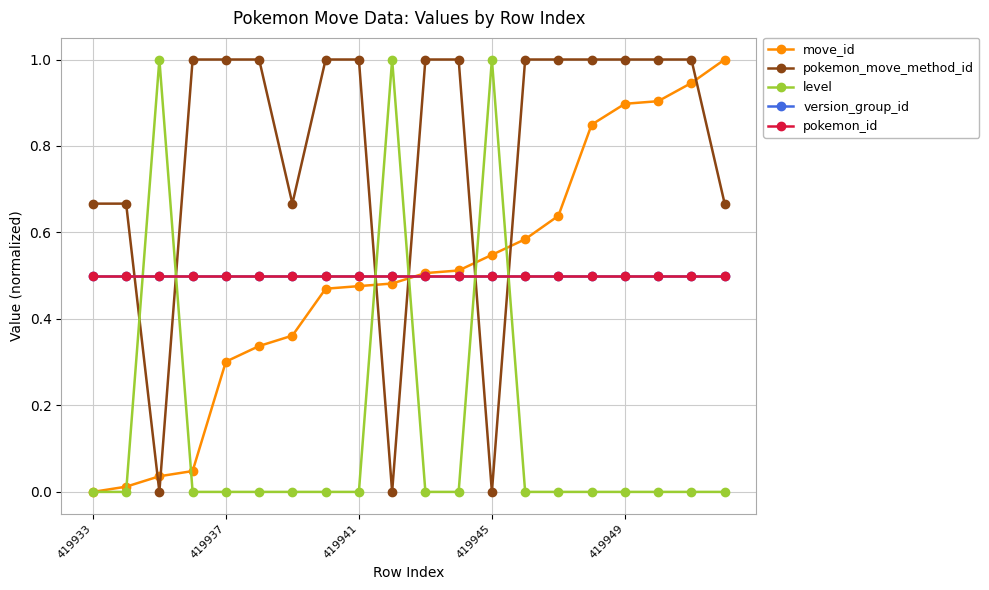

What is the average value of the move_id series?

0.5